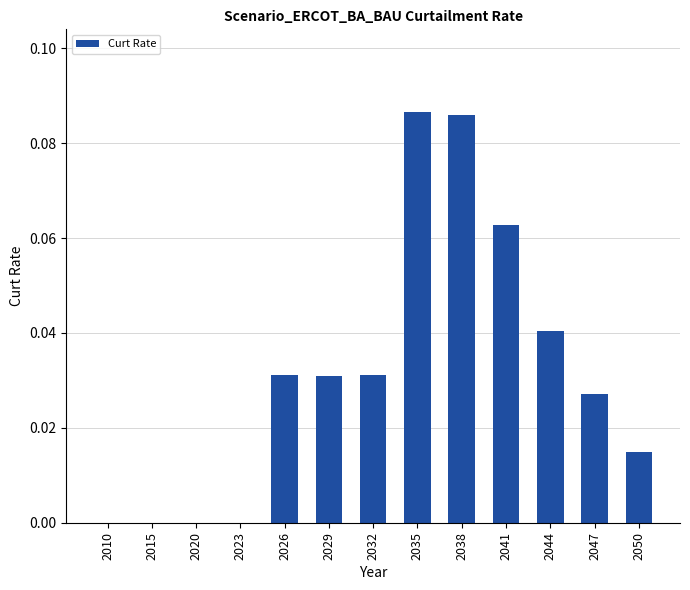

Which has a higher value, 2035 or 2029?

2035